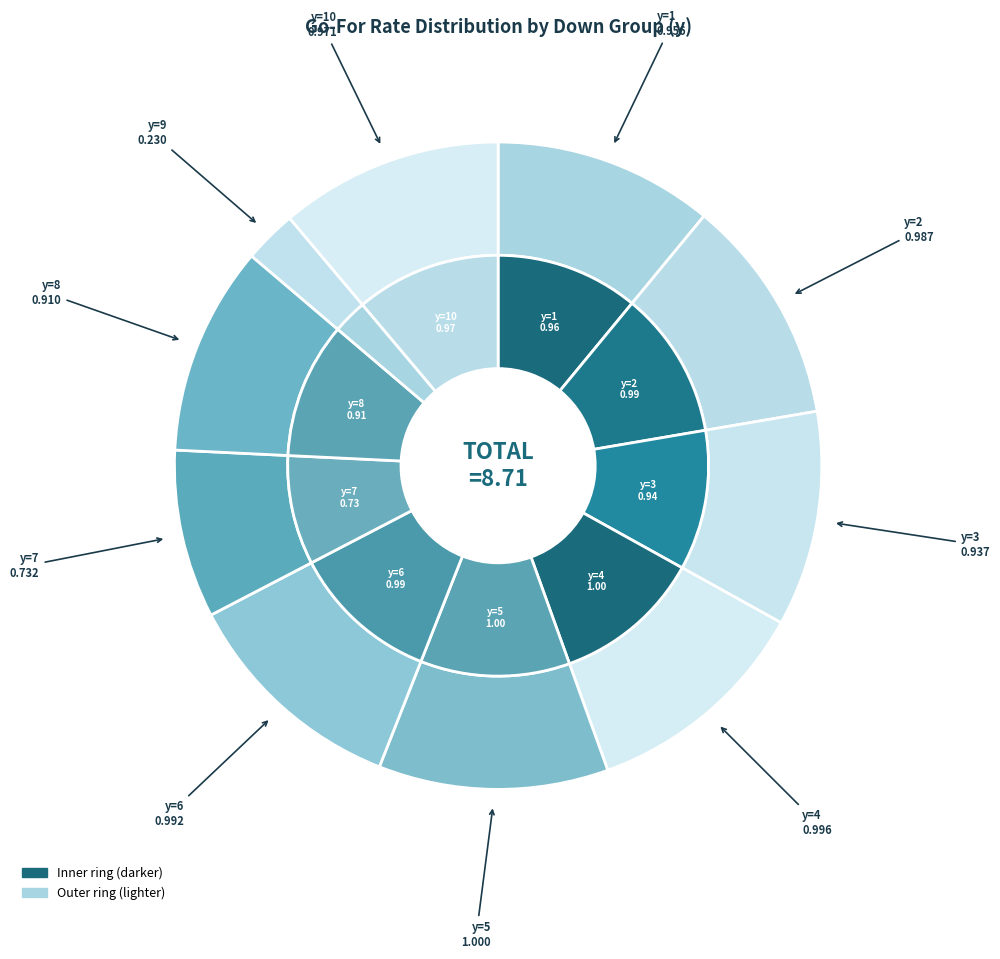

How many slices are in this pie chart?

10